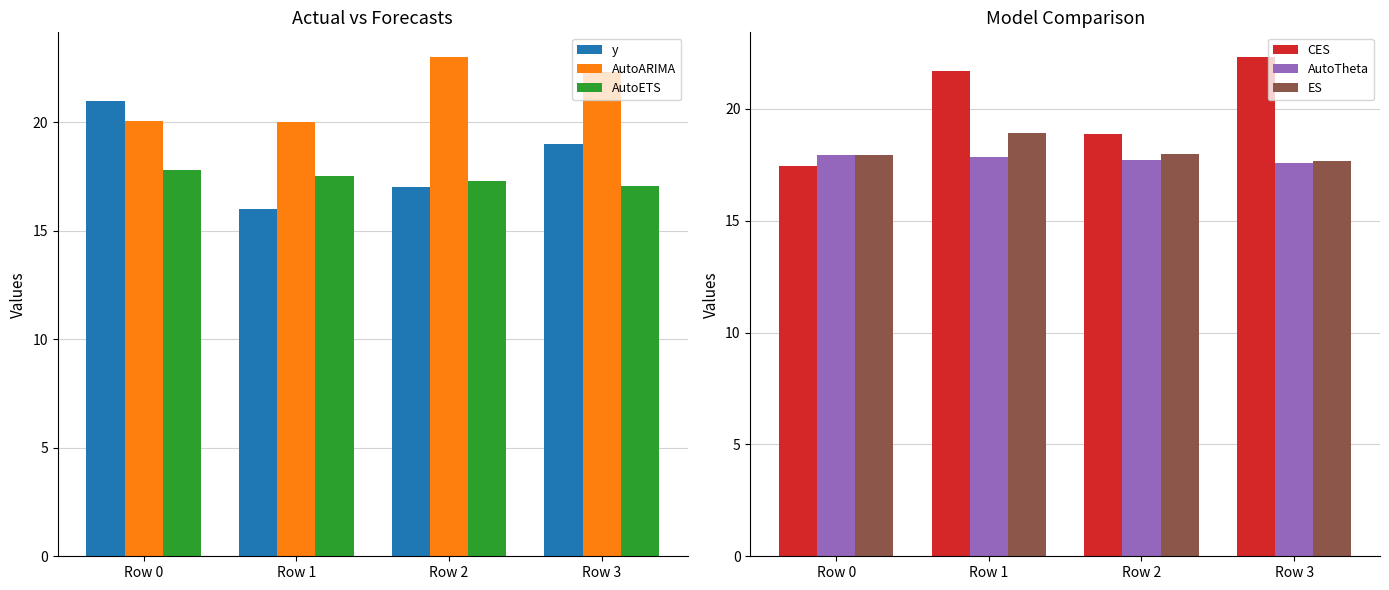

What is the difference between the ES values at Row 2 and Row 3?

0.3